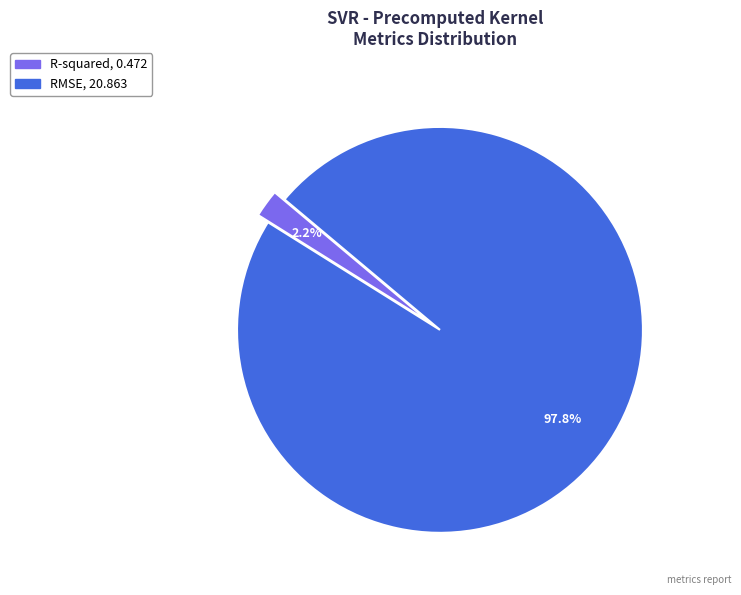

Does RMSE represent more than half of the total?

Yes